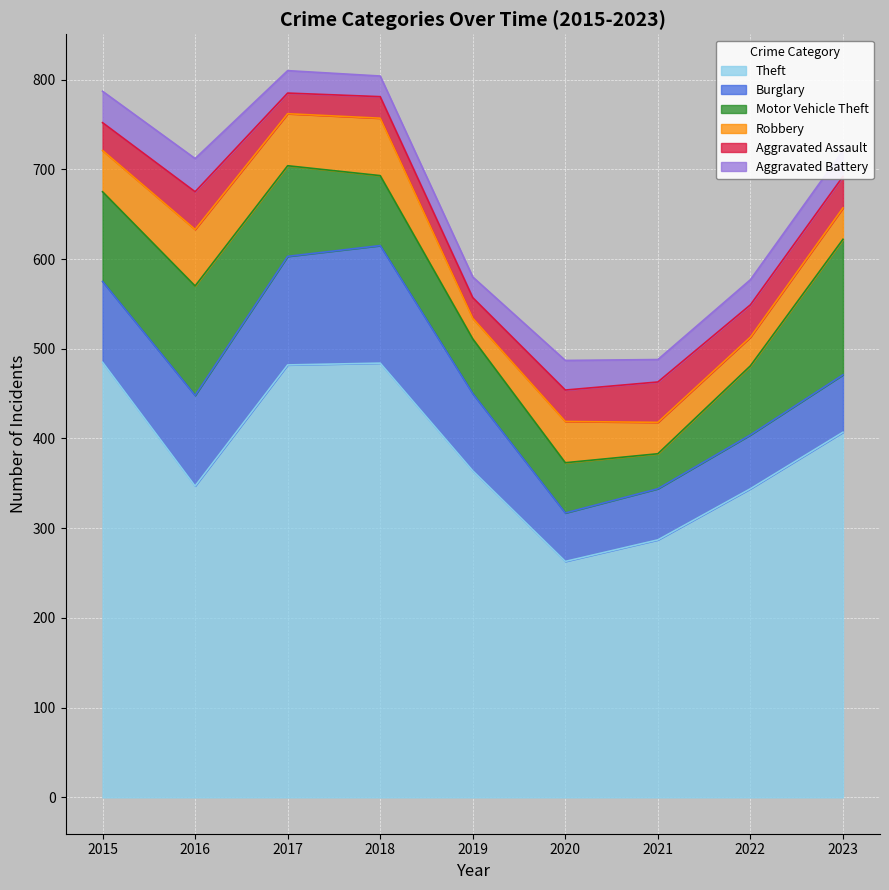

At which category does Aggravated Assault reach its first local peak?

2016